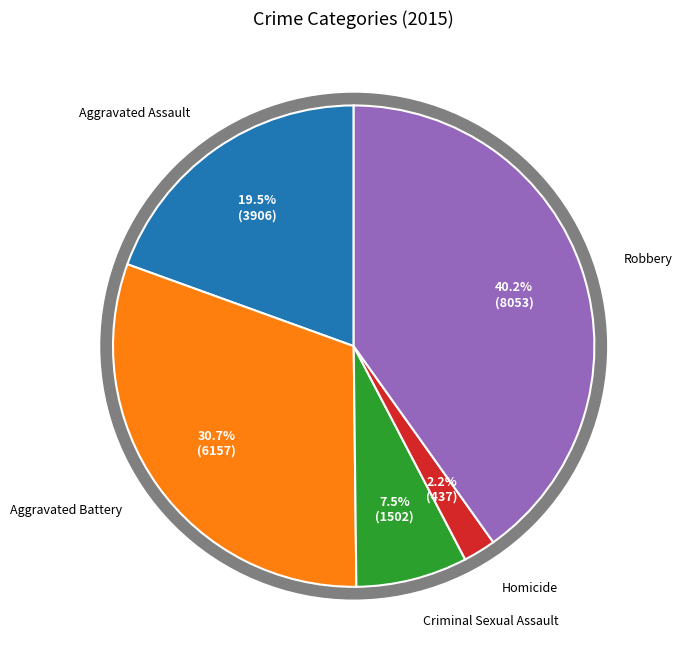

To the nearest percent, what is the difference between the largest and smallest slice percentages?

38%